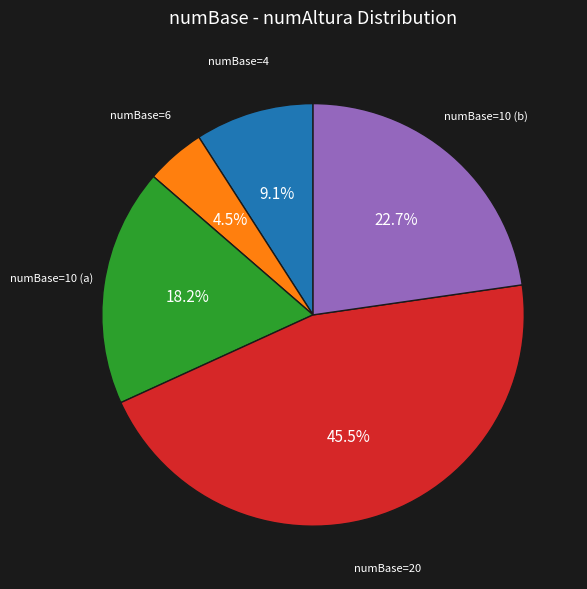

Does any single category account for the majority?

No